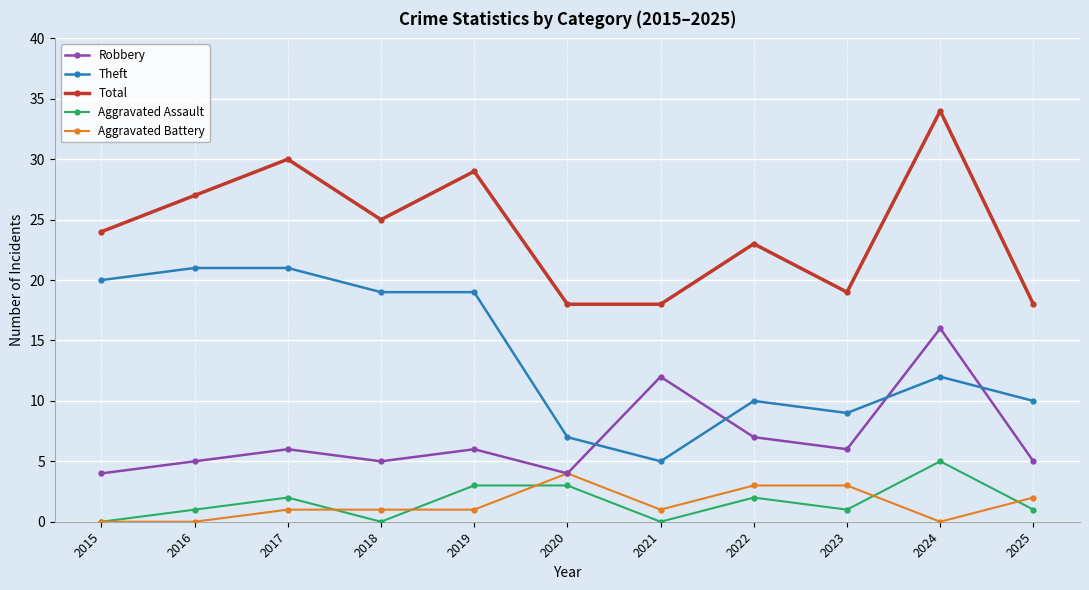

What is the value of the Theft point at the 9th from the left?

9